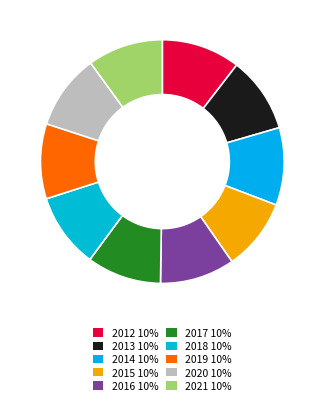

Is it true that 2016 is 10% of the pie?

True